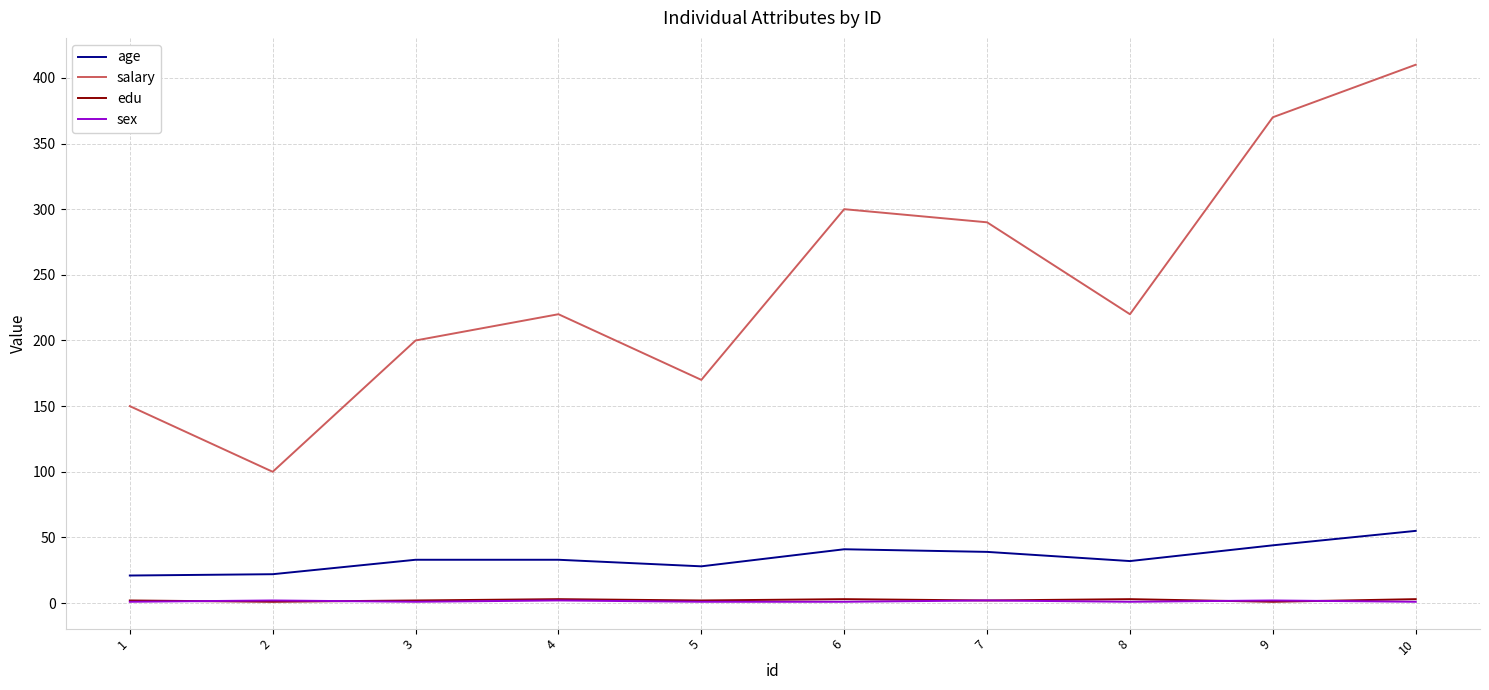

The sex series shows 1 at 5. True or false?

True